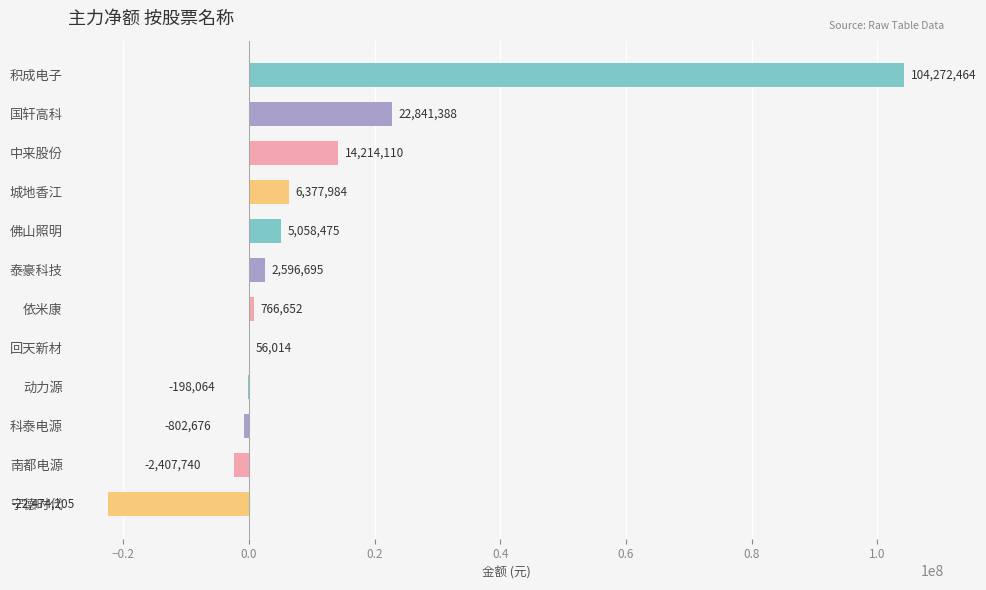

How many distinct data groups are displayed?

1